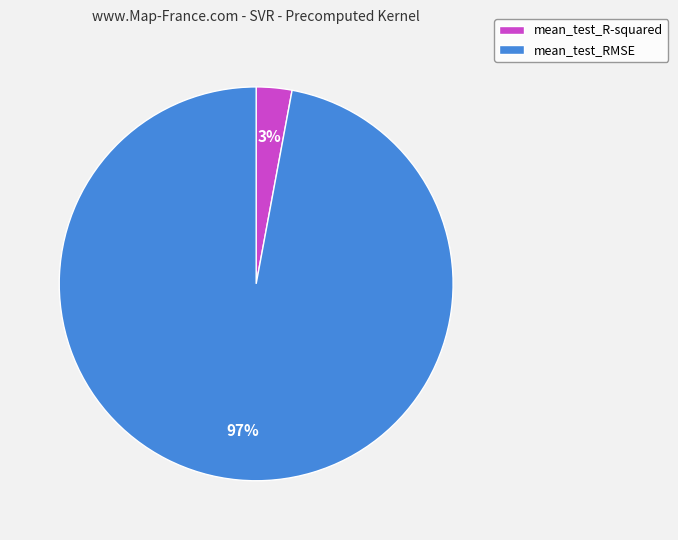

Is it true that mean_test_R-squared is 3% of the pie?

True